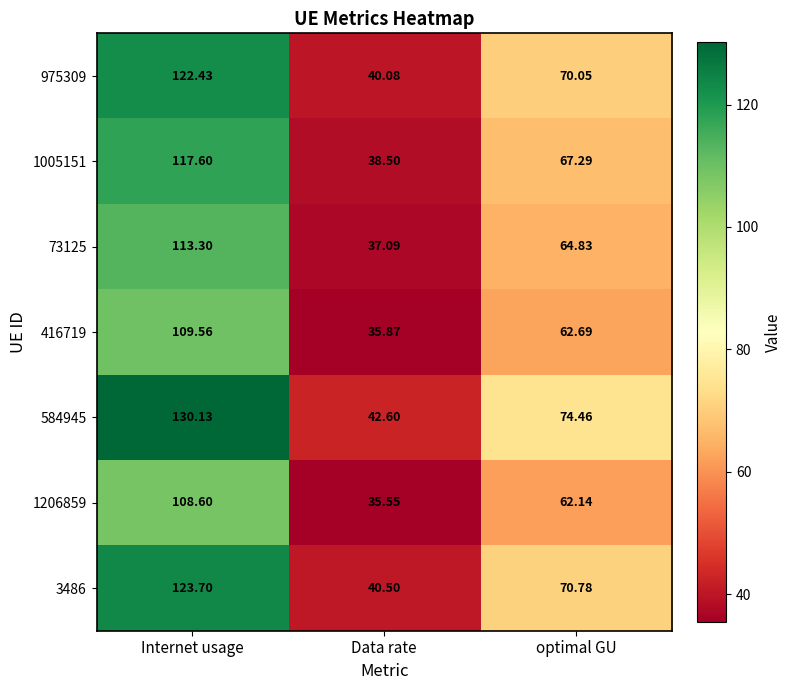

How many data points in 975309 are above 70?

2